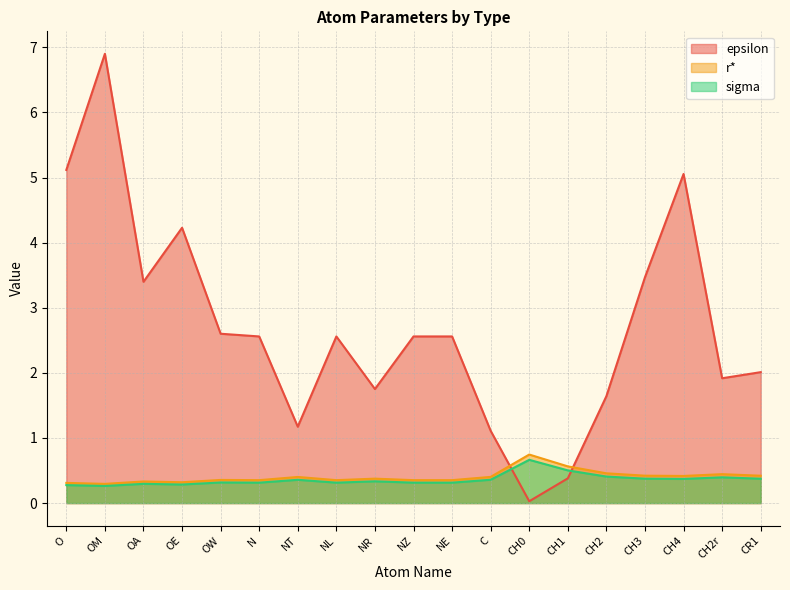

At how many categories does at least one series exceed 4?

4